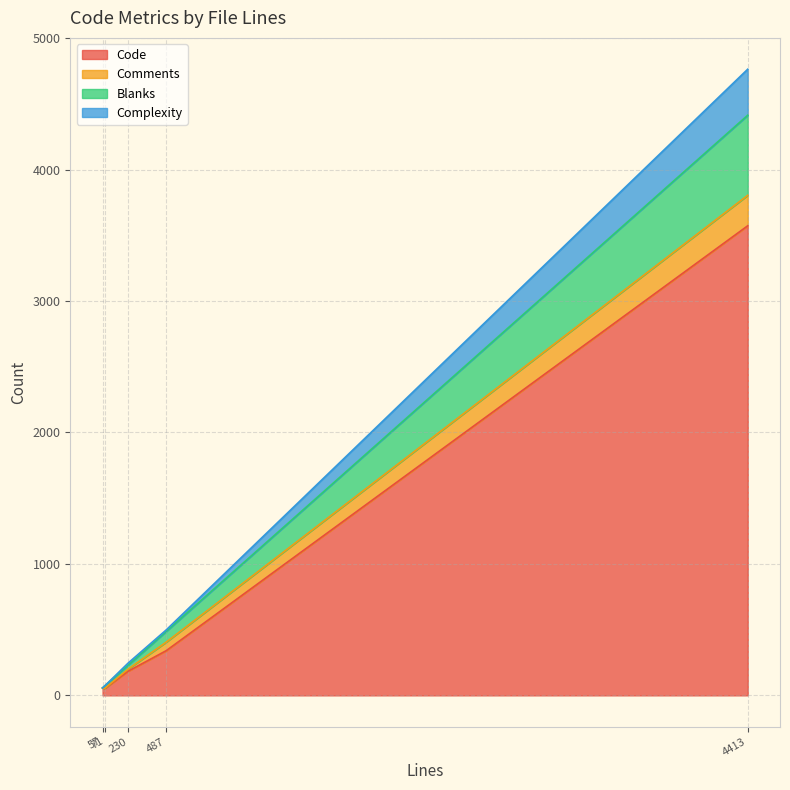

What are all the series names shown in the legend?

Code, Comments, Blanks, Complexity